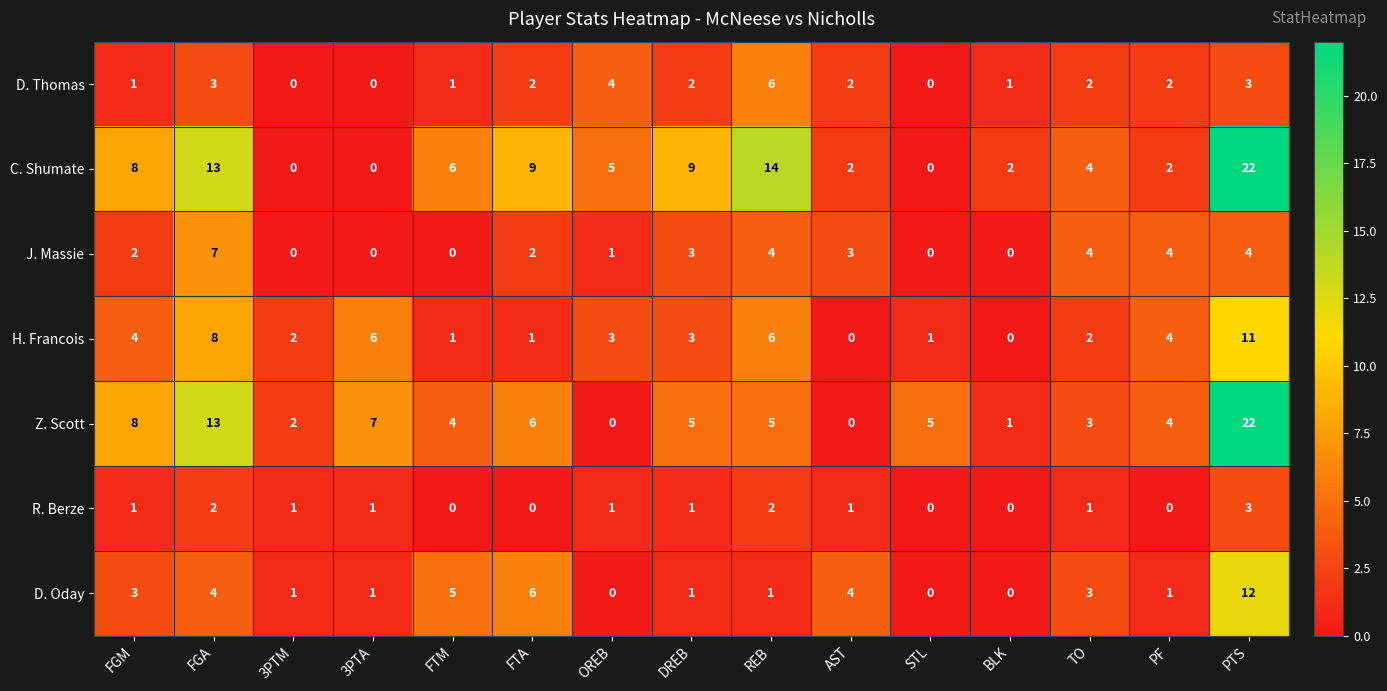

How many categories are shown in the chart?

15